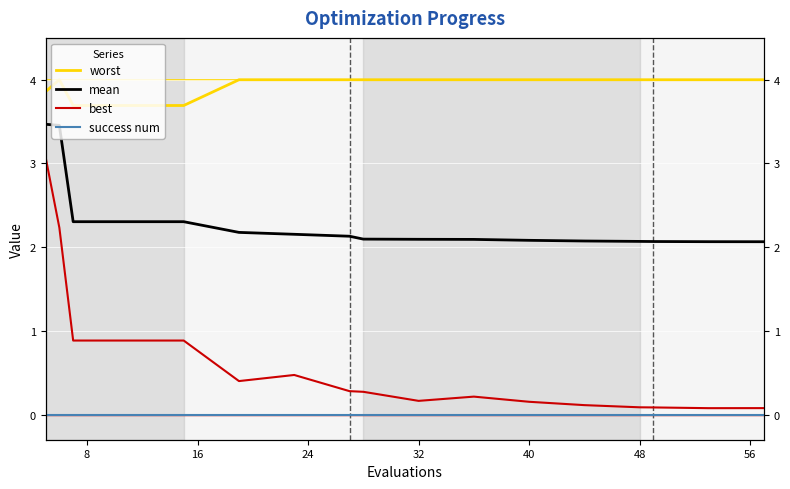

True or false: worst and mean intersect in this chart.

False